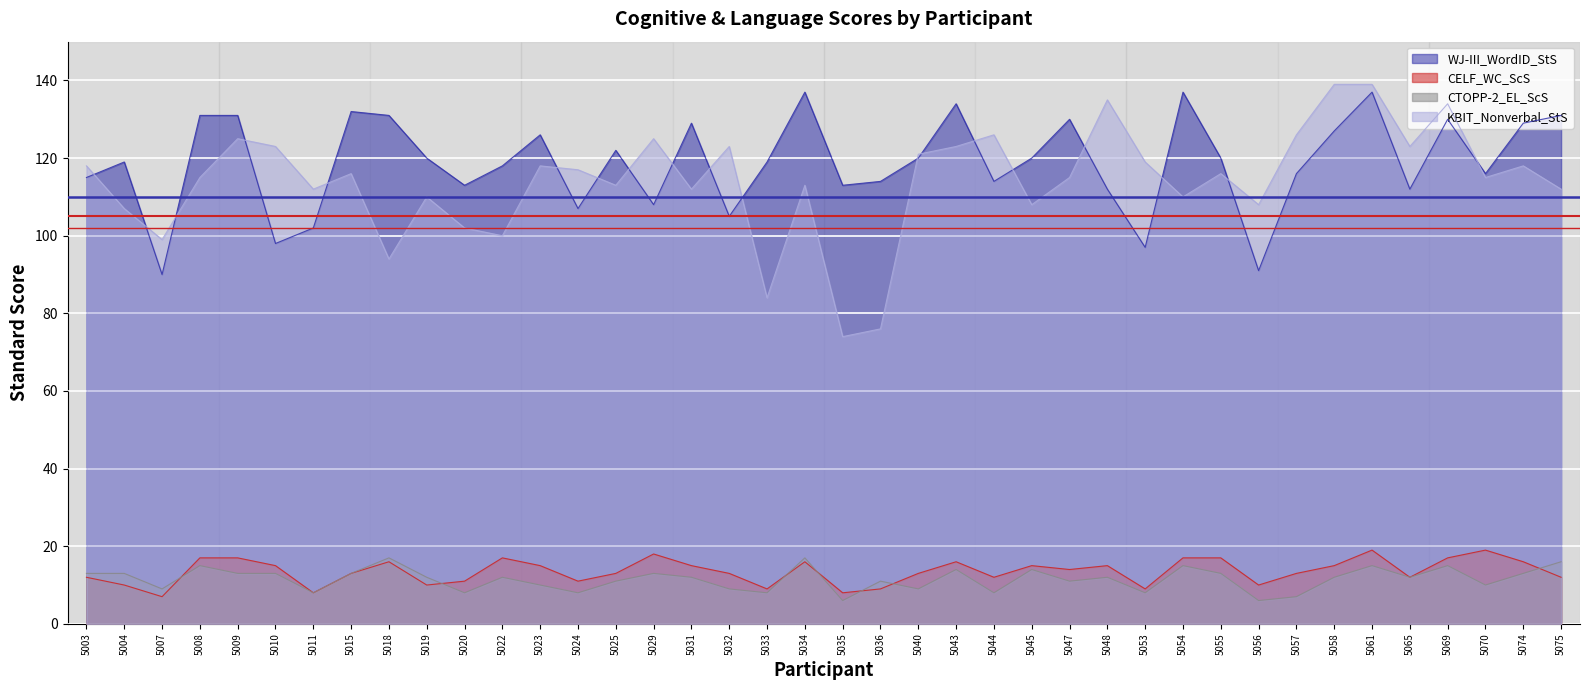

What is the maximum value shown in the chart?

139